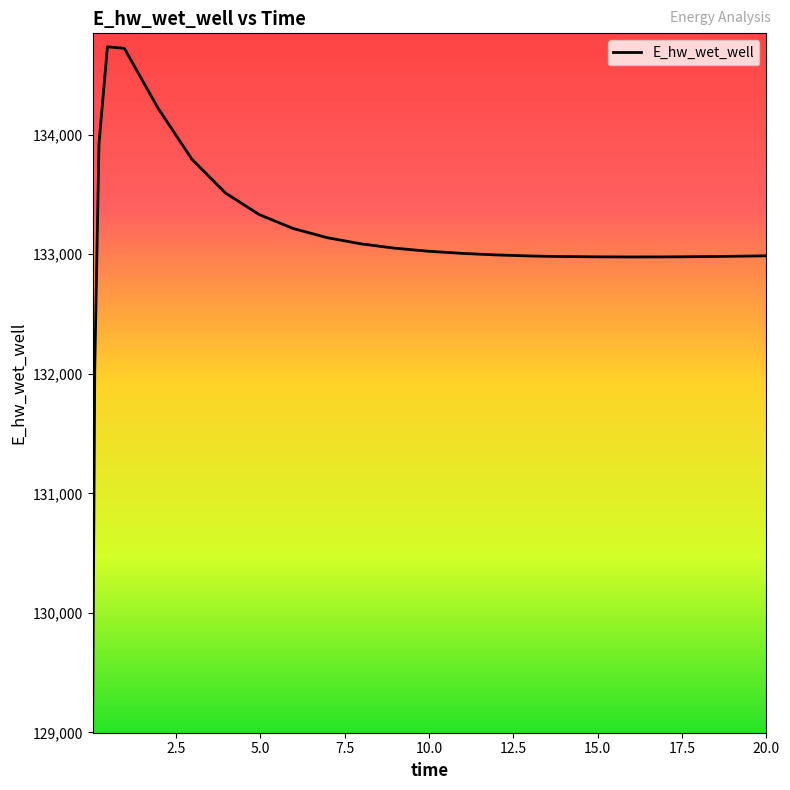

How many values are below 133007?

13